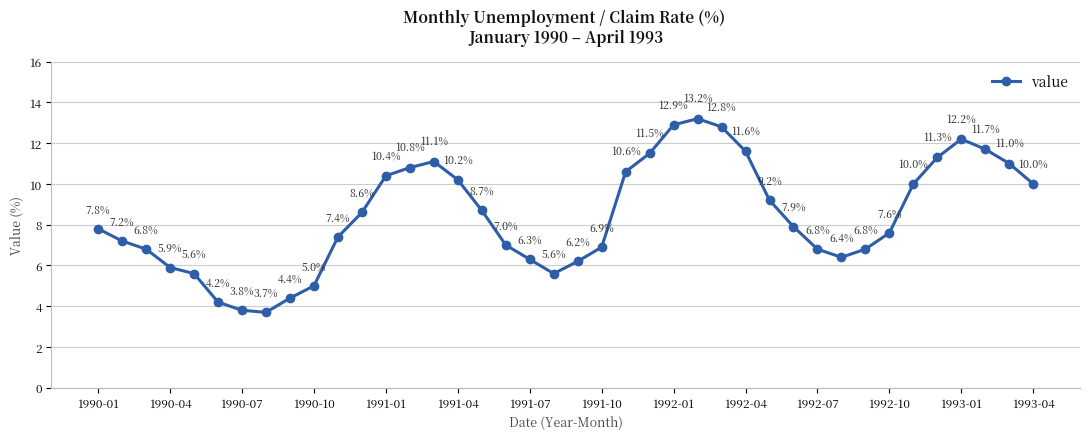

What is the maximum value shown in the chart?

13.2